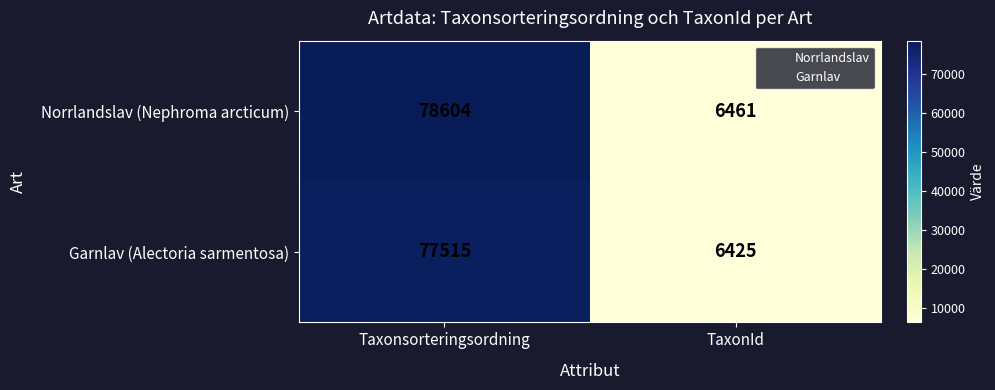

Rank the series at Taxonsorteringsordning from highest to lowest value.

Norrlandslav (Nephroma arcticum), Garnlav (Alectoria sarmentosa)